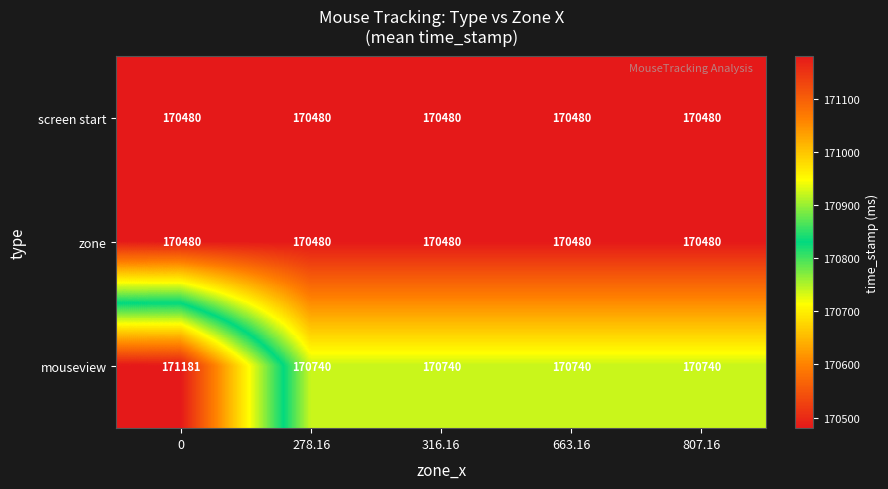

True or false: zone has a value of 275393 at 663.16.

False